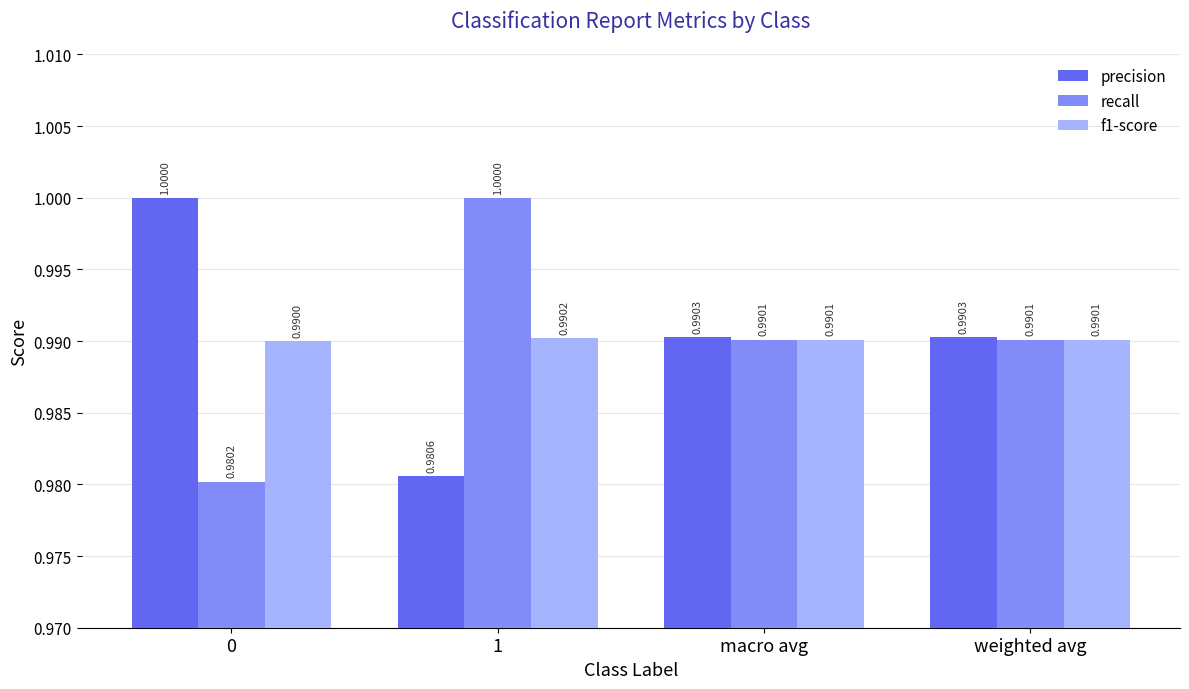

What value does the precision series have at macro avg?

1.0